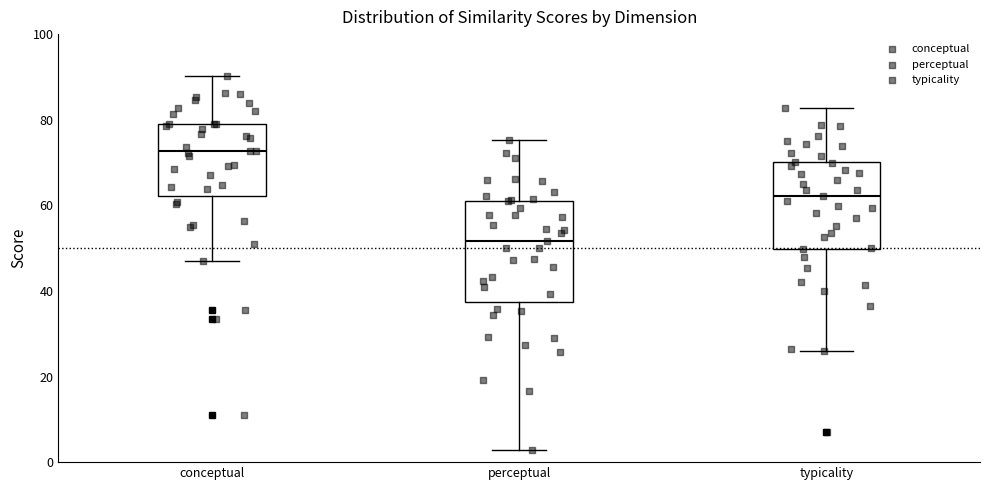

Where does the median line of the box for perceptual sit on the y-axis? The values are not printed on the chart, so give them approximately, as read against the axis.

52